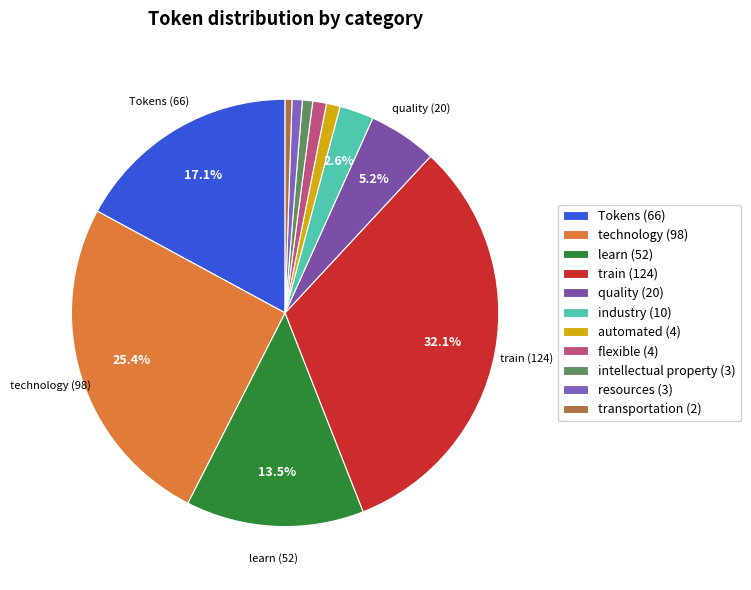

To the nearest percent, what is the combined percentage of quality and intellectual property?

6%